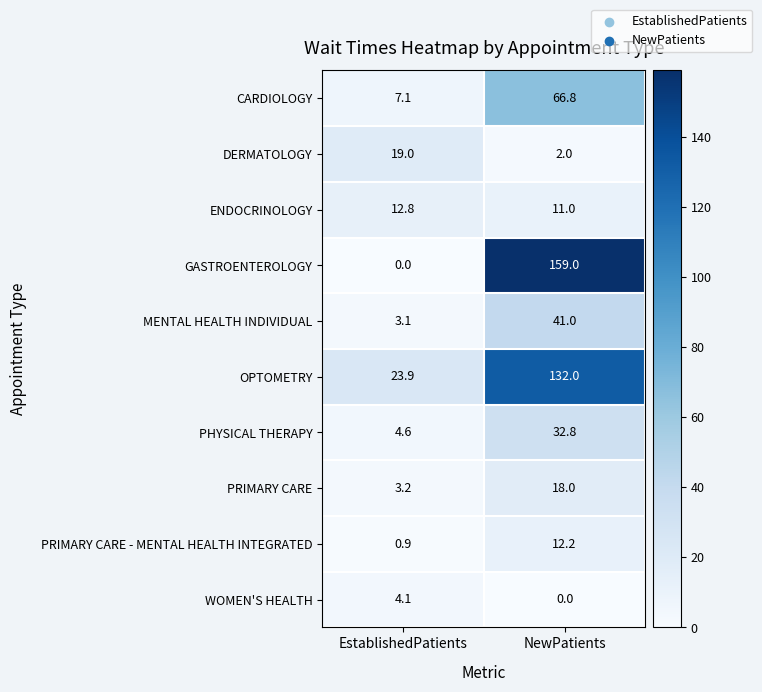

Which series has the largest range (max minus min)?

GASTROENTEROLOGY